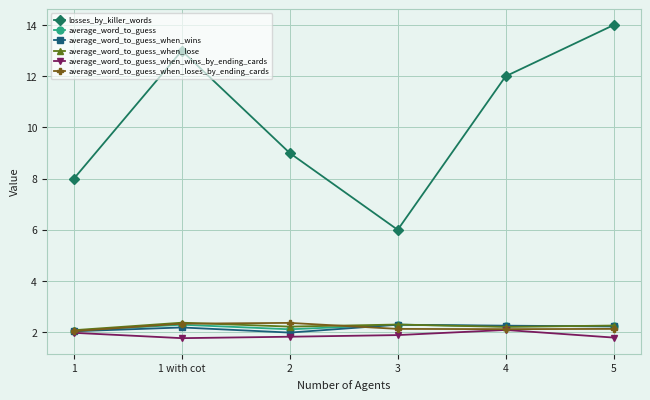

What is the total value across all series at 1?

18.2